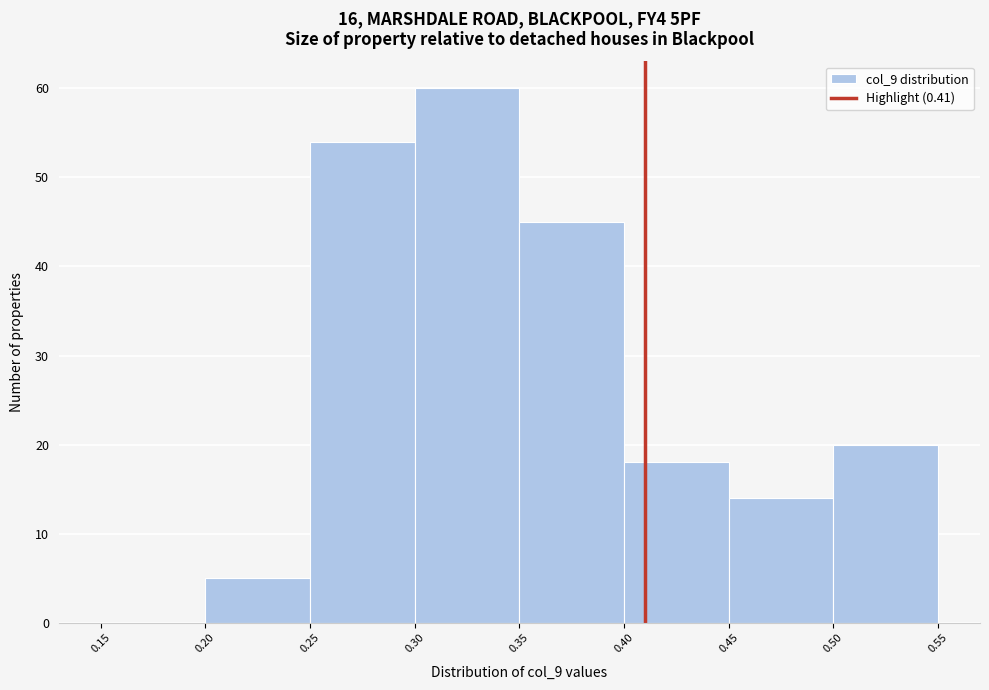

Reading left to right, transcribe this chart: for each bar, give the range it covers on the x-axis and its height. The values are not printed on the chart, so give them approximately, as read against the axis.

0.15 to 0.20: 0
0.20 to 0.25: 5
0.25 to 0.30: 54
0.30 to 0.35: 60
0.35 to 0.40: 45
0.40 to 0.45: 18
0.45 to 0.50: 14
0.50 to 0.55: 20